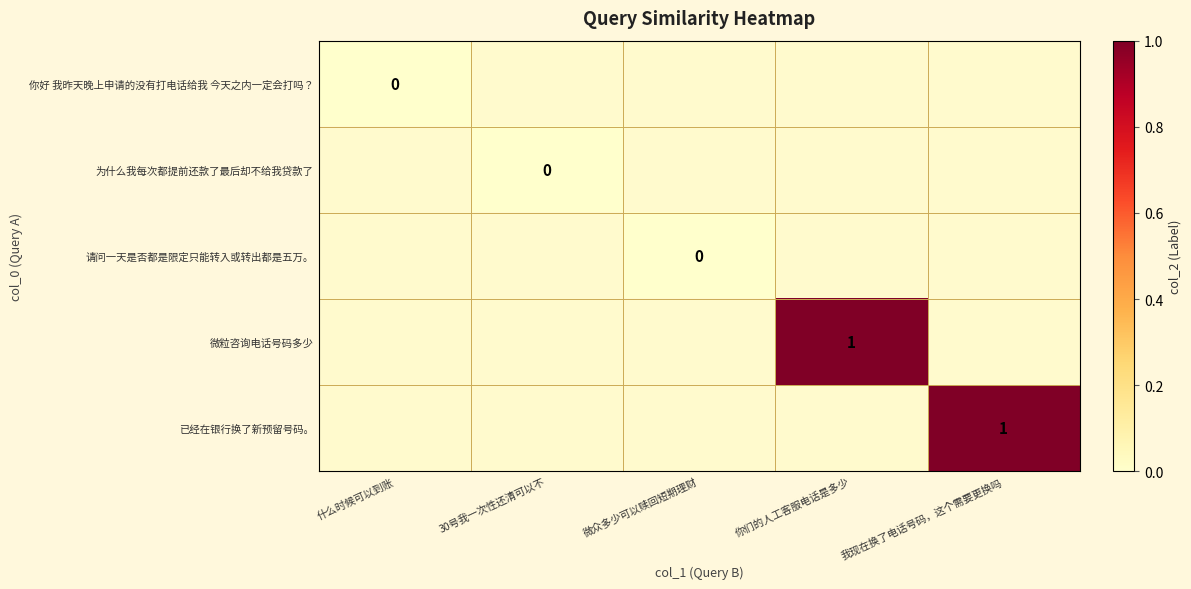

True or false: 已经在银行换了新预留号码。 has a value of 1 at 我现在换了电话号码，这个需要更换吗.

True